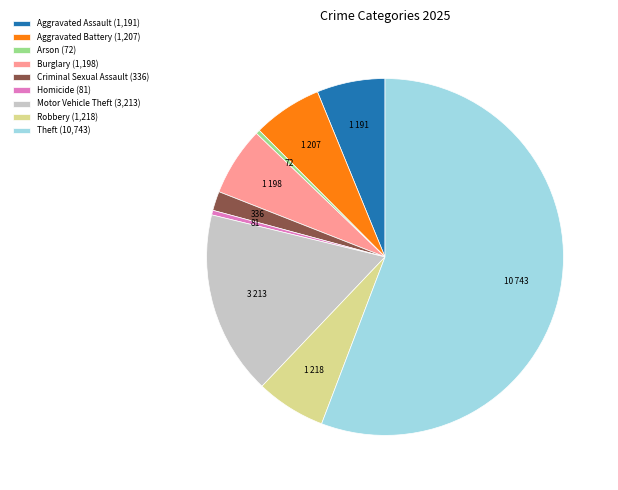

Approximately how many times larger is the value at Aggravated Assault compared to Arson?

16.5